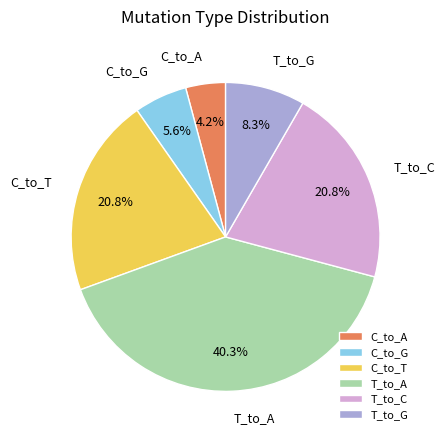

Is there any slice that represents more than half of the pie?

No